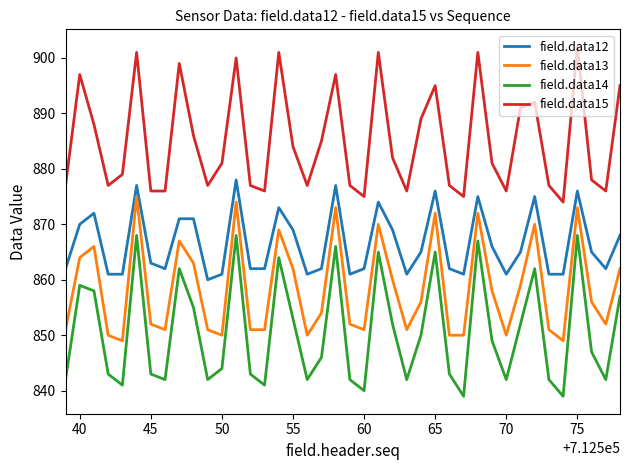

What is the difference between the maximum and minimum values in the field.data15 series?

28